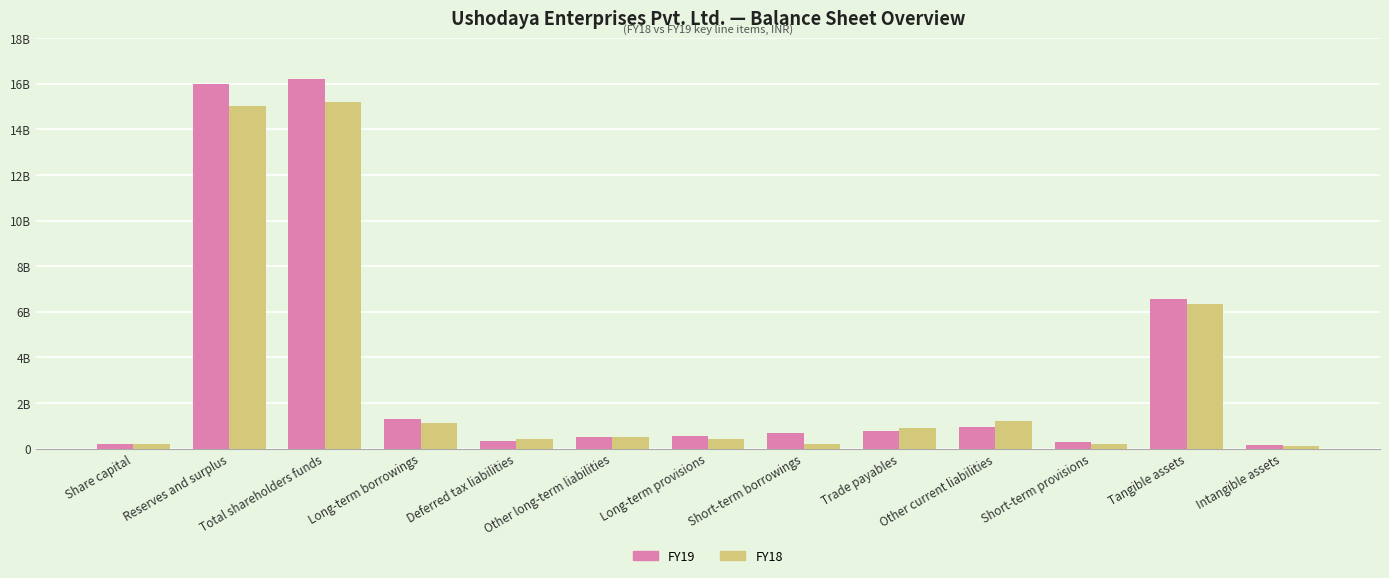

True or false: FY18 has a value of 914021000 at Trade payables.

True